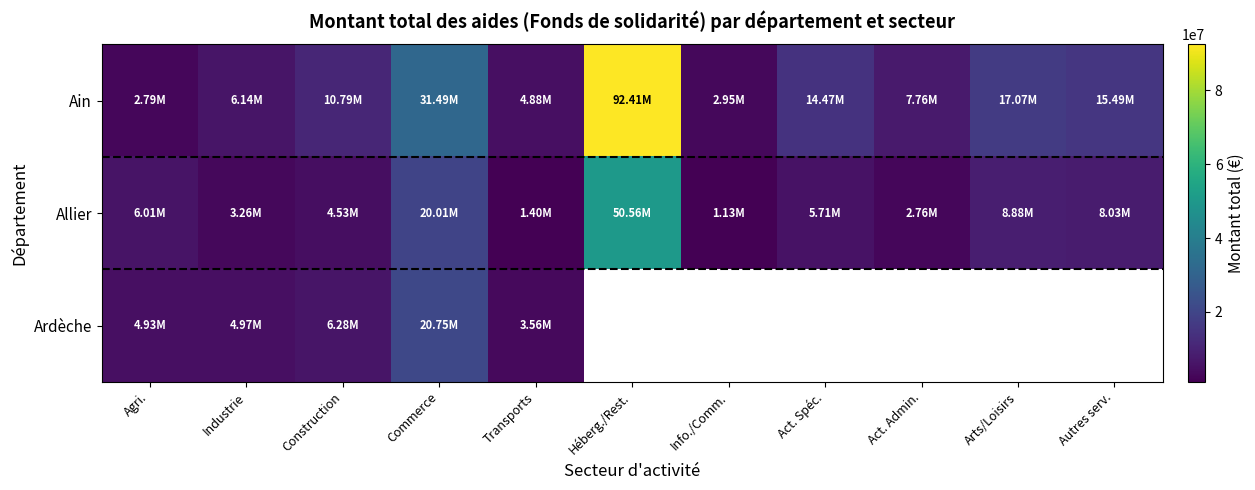

What is the sum of all Allier values?

112272461.0